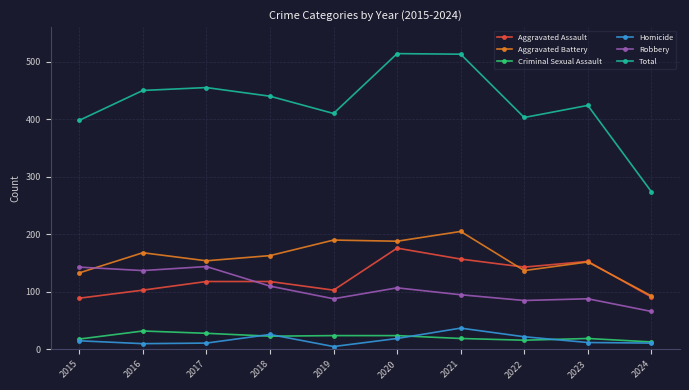

Which category has the highest value in the Aggravated Battery series?

2021